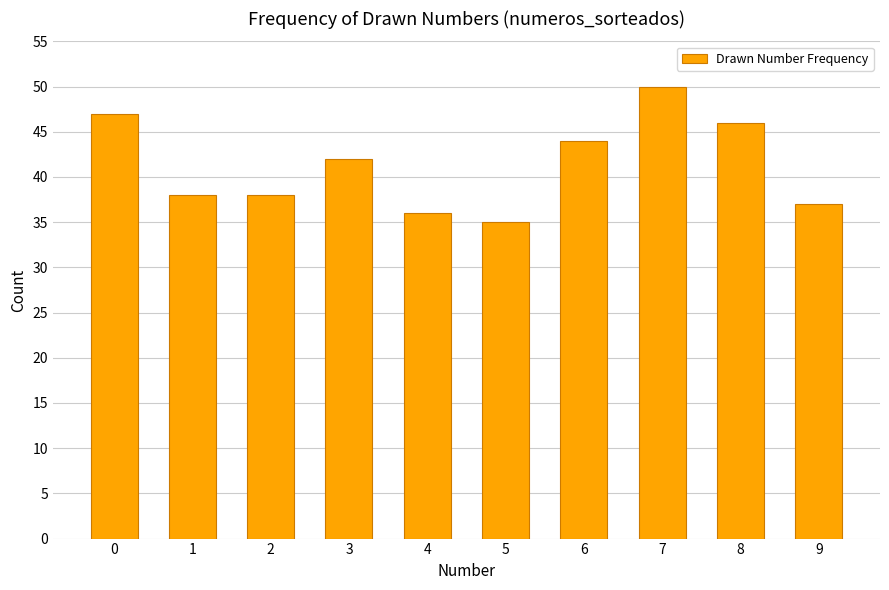

Which category has the highest value across all series?

7